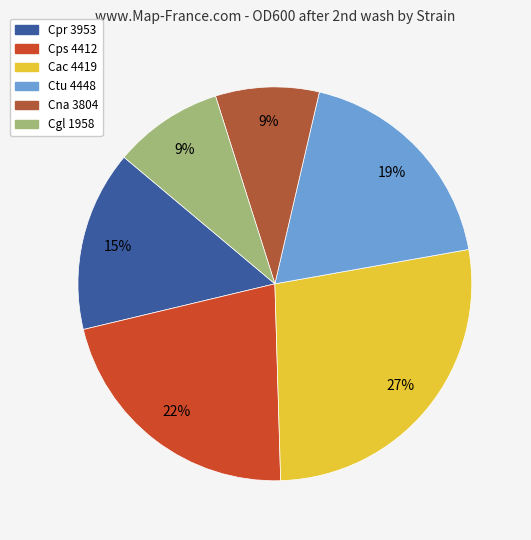

True or false: Cpr 3953 accounts for 15% of the total.

True